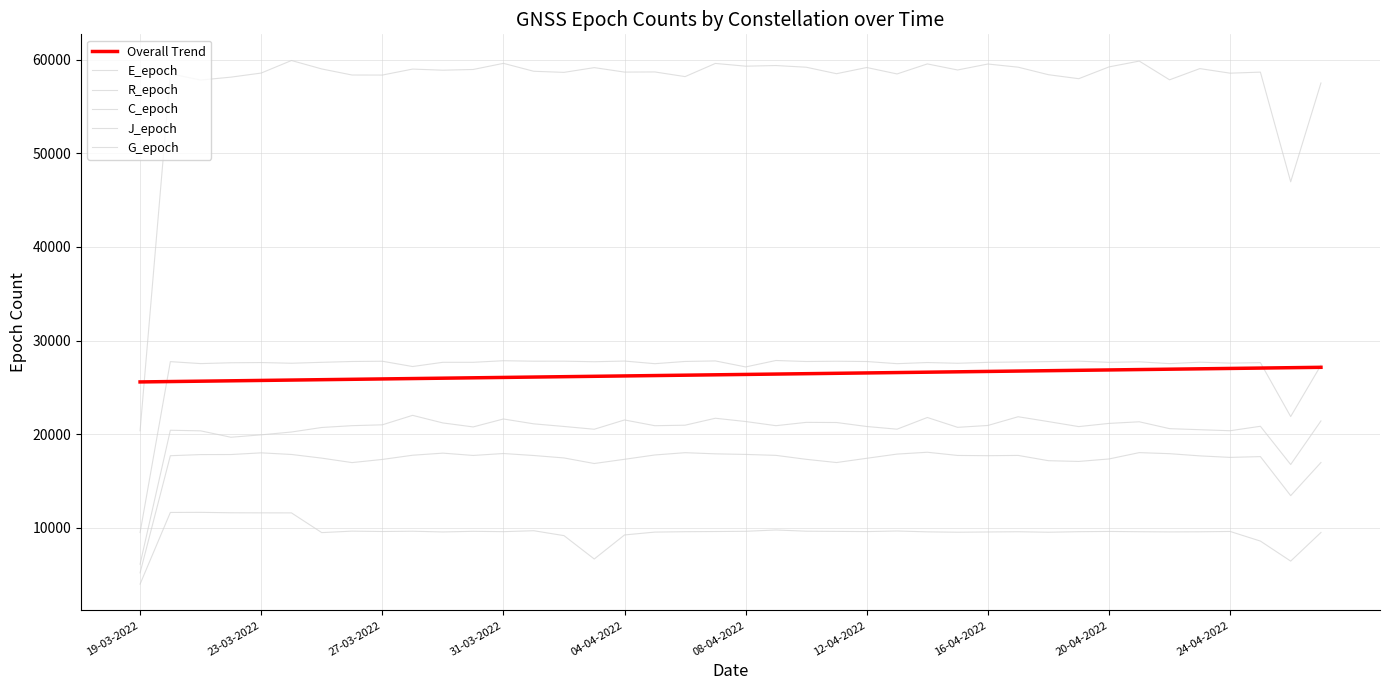

Which series has the largest total across all categories?

C_epoch